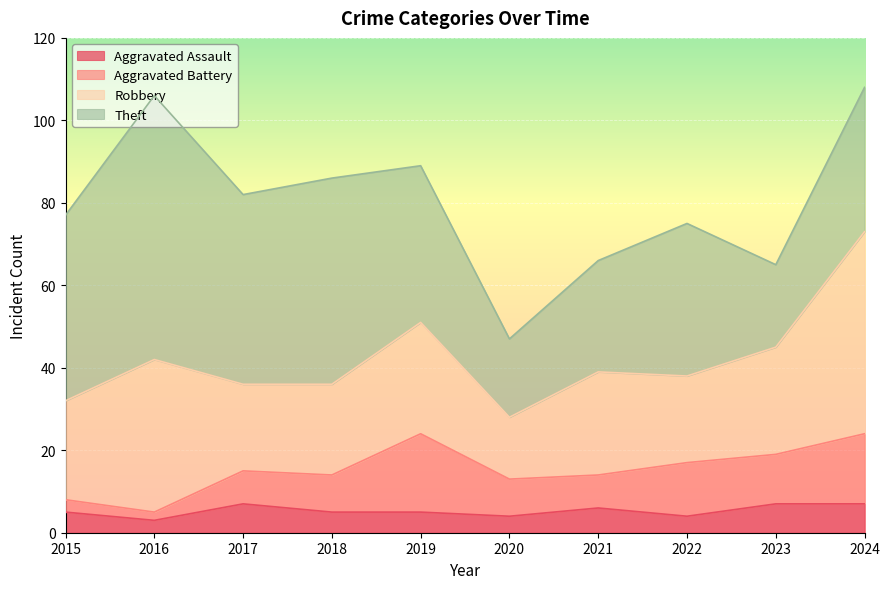

Which series has the widest spread of values?

Theft